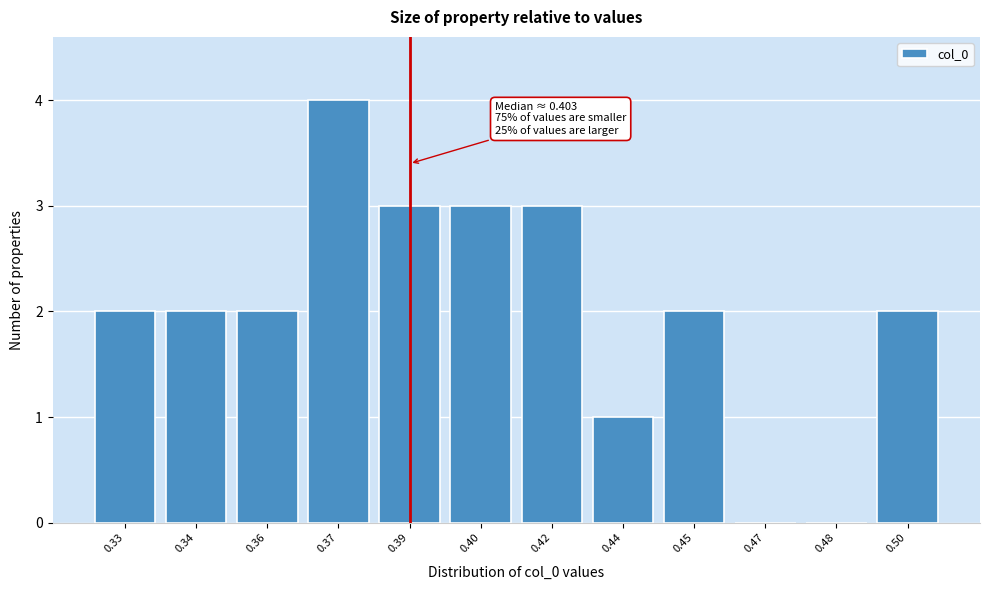

Reading left to right, what are all the values shown in this chart?

0.33=2	0.34=2	0.36=2	0.37=4	0.39=3	0.40=3	0.42=3	0.44=1	0.45=2	0.47=0	0.48=0	0.50=2